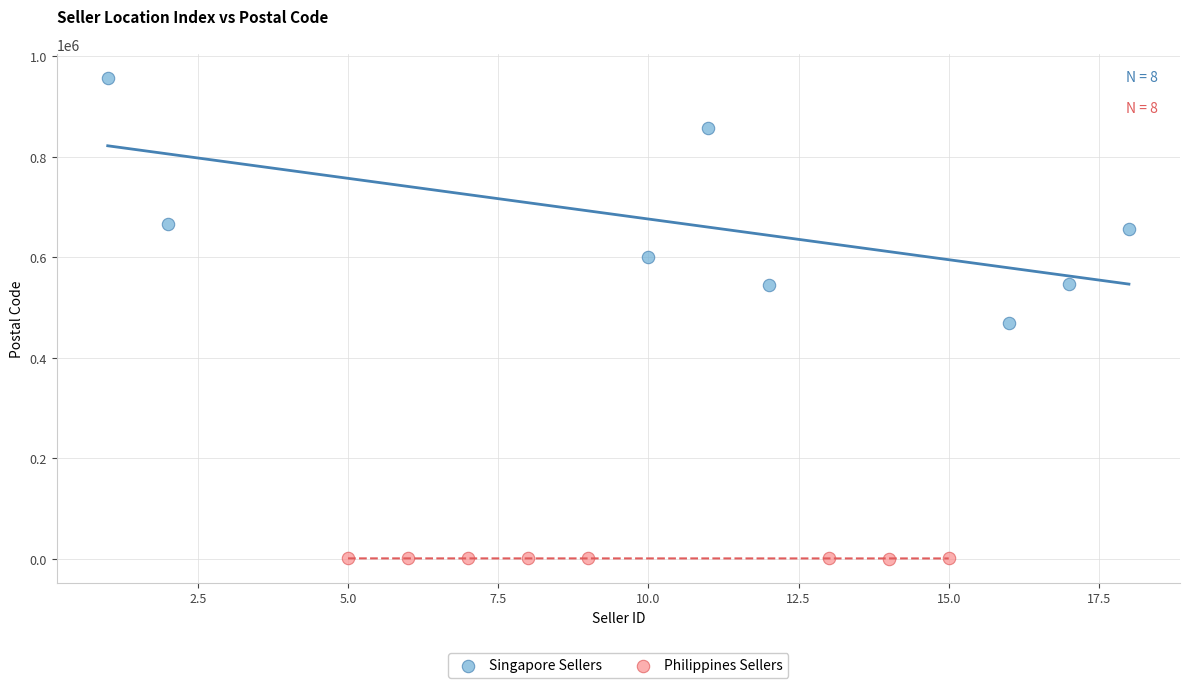

Which series has the largest Y range (max minus min)?

Singapore Sellers